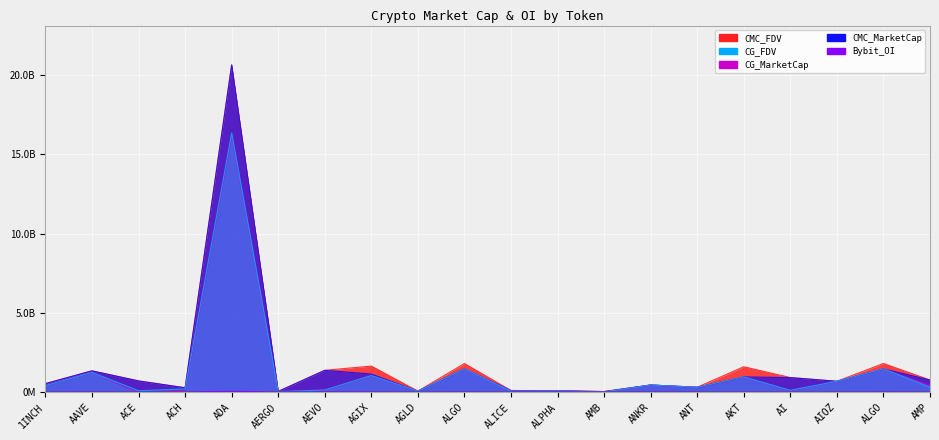

At how many categories does at least one series exceed 2580698535?

1